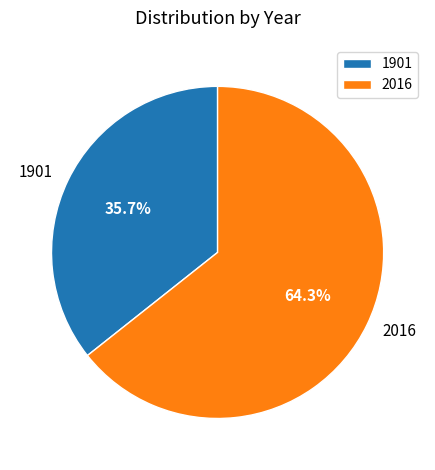

Which slice represents more than half of the pie?

2016